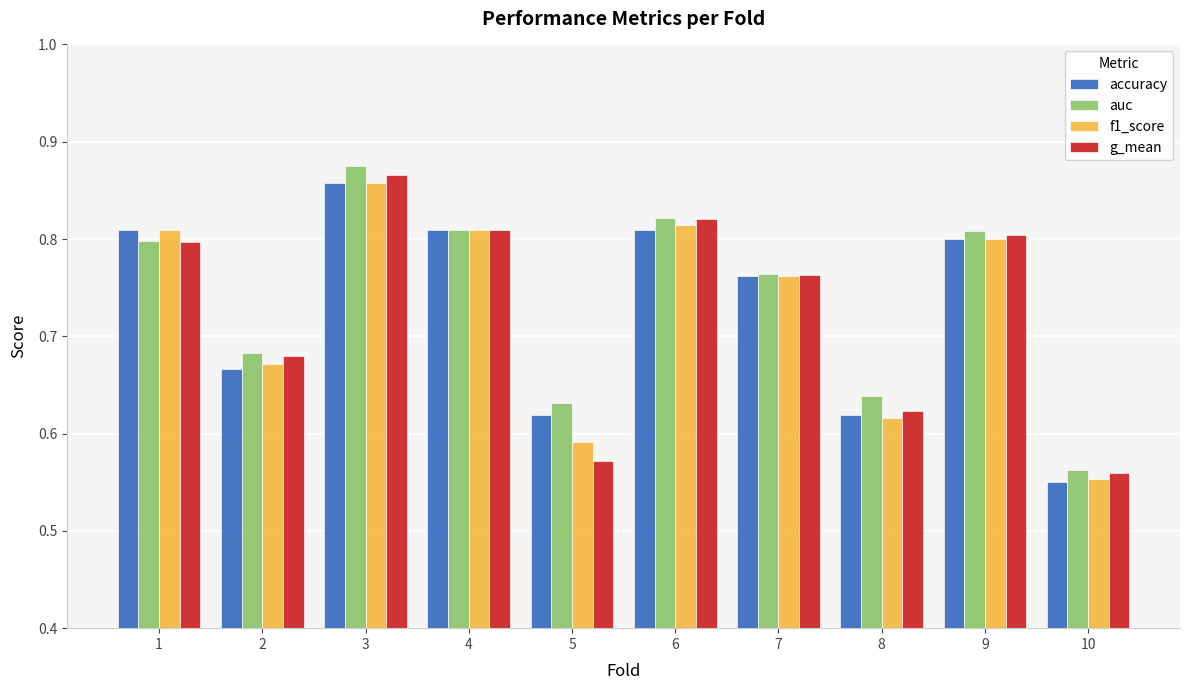

How many bars are there in total?

40